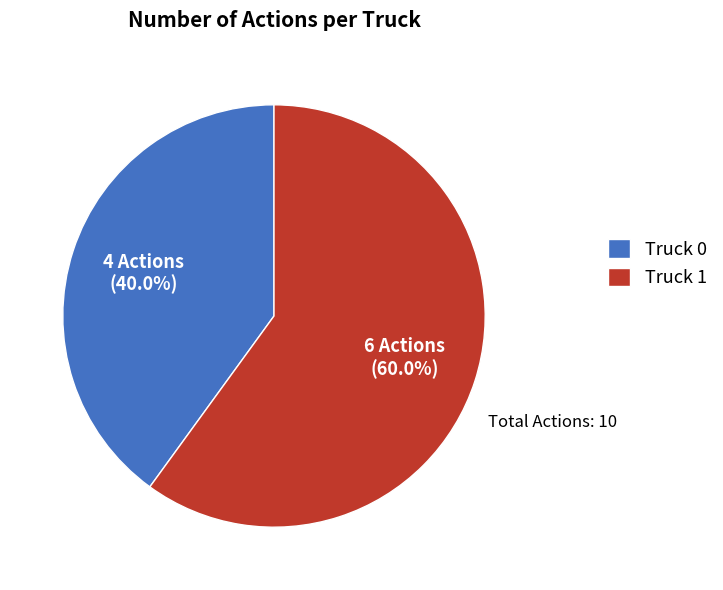

Which slice is the largest?

Truck 1